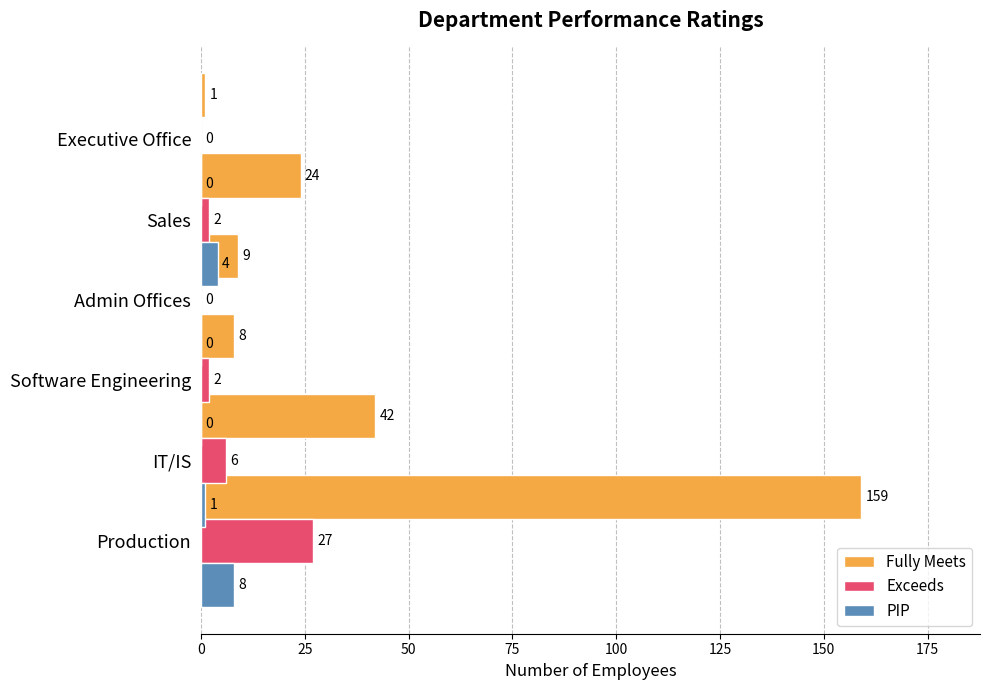

The value of PIP at IT/IS is 3. True or false?

False